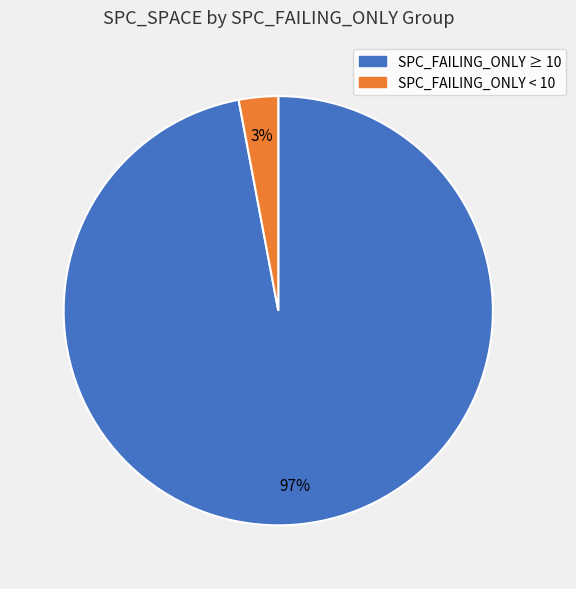

To the nearest percent, what is the difference between the SPC_FAILING_ONLY ≥ 10 and SPC_FAILING_ONLY < 10 slice percentages?

94%